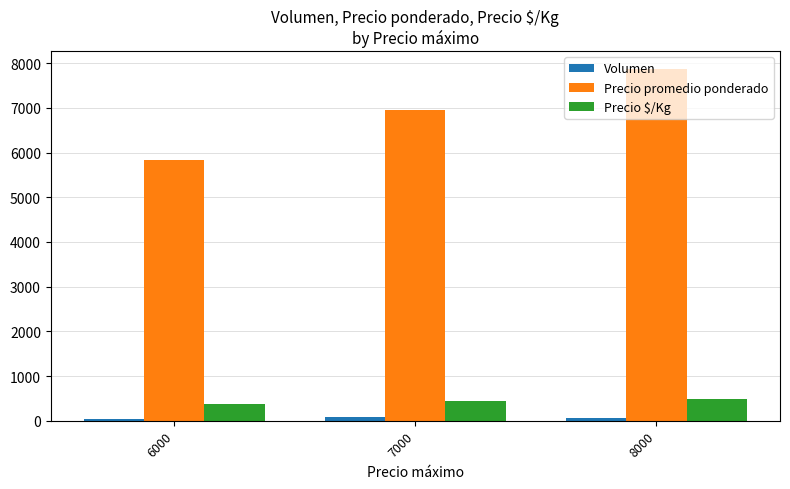

At which category is the sum across all series the highest?

8000